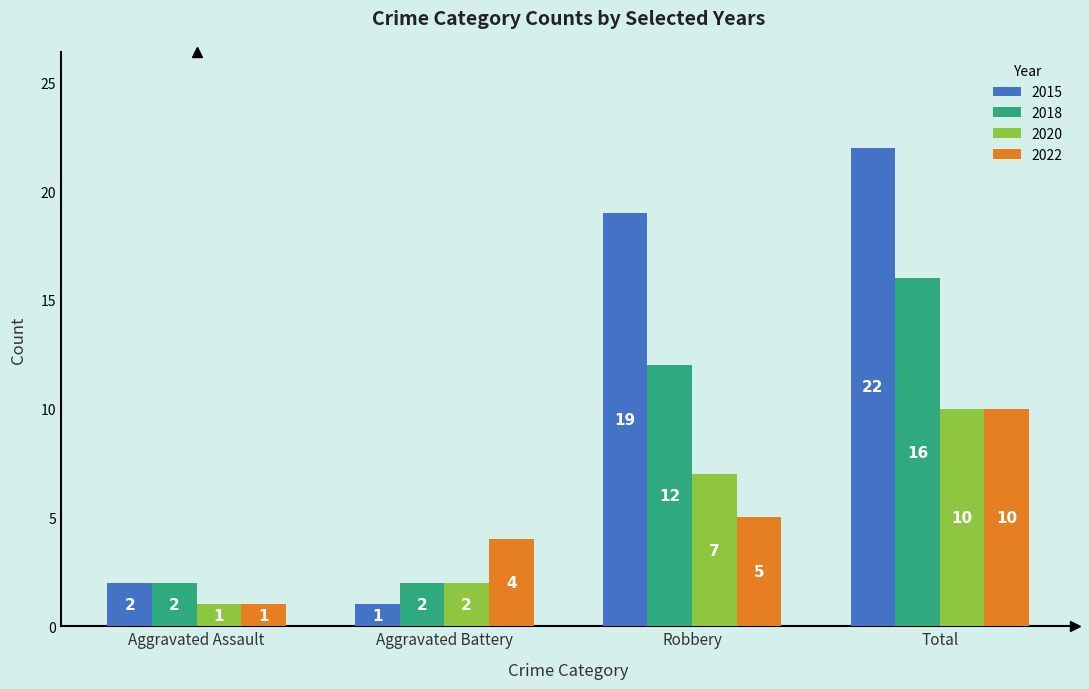

What is the label of the 1st bar from the right?

Total